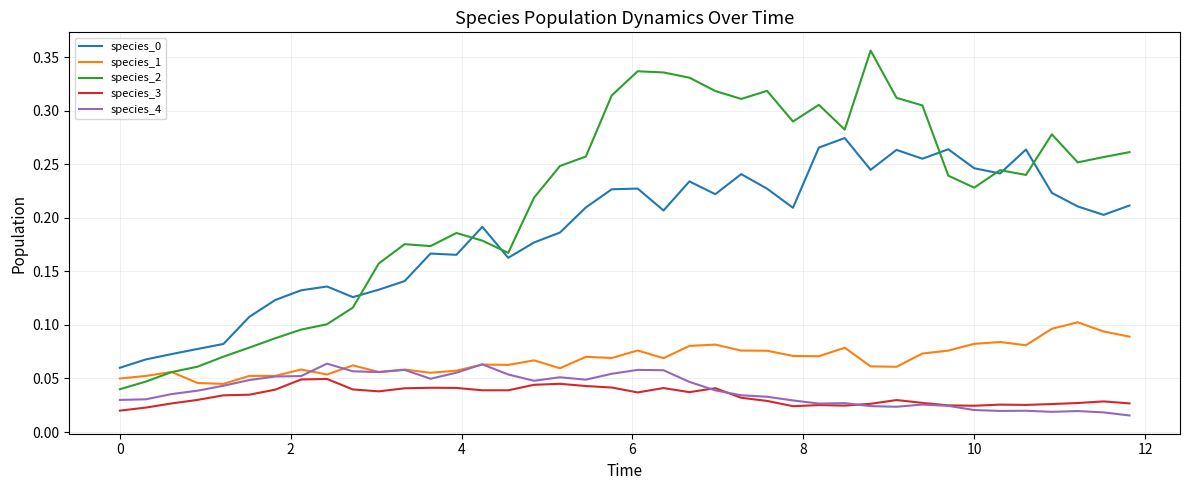

Which series has the largest total across all categories?

species_2